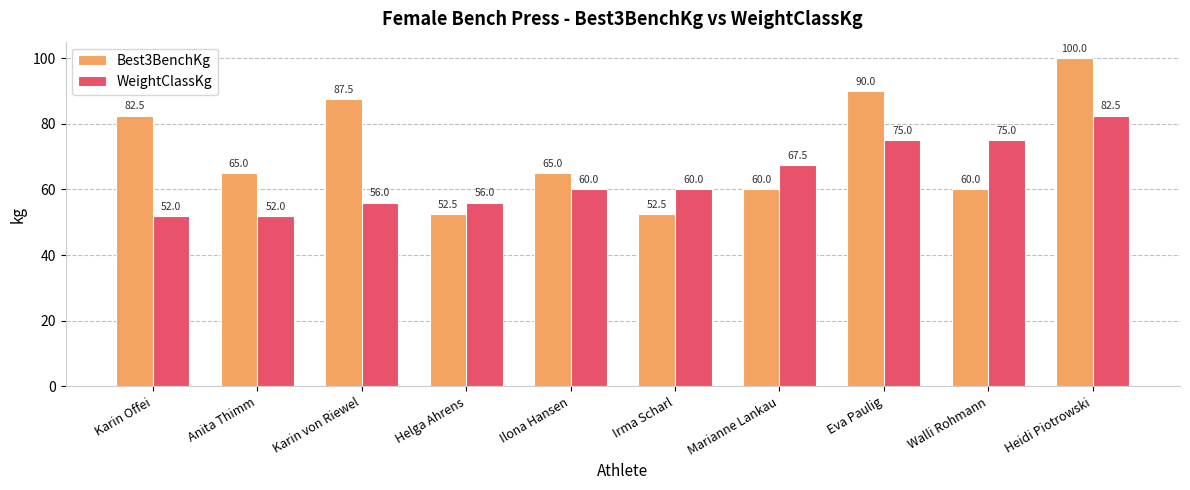

What is the sum of the WeightClassKg values at Heidi Piotrowski and Irma Scharl?

142.5